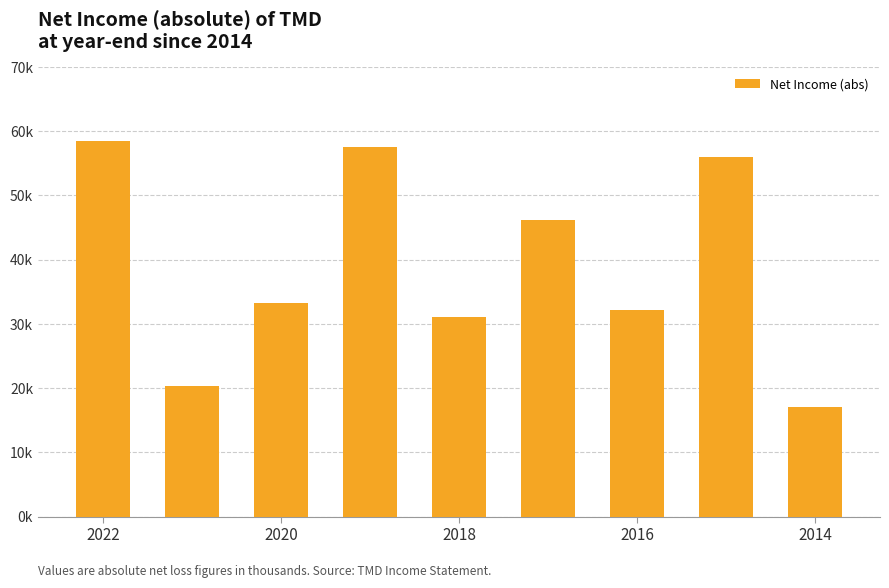

Are the bars horizontal?

No